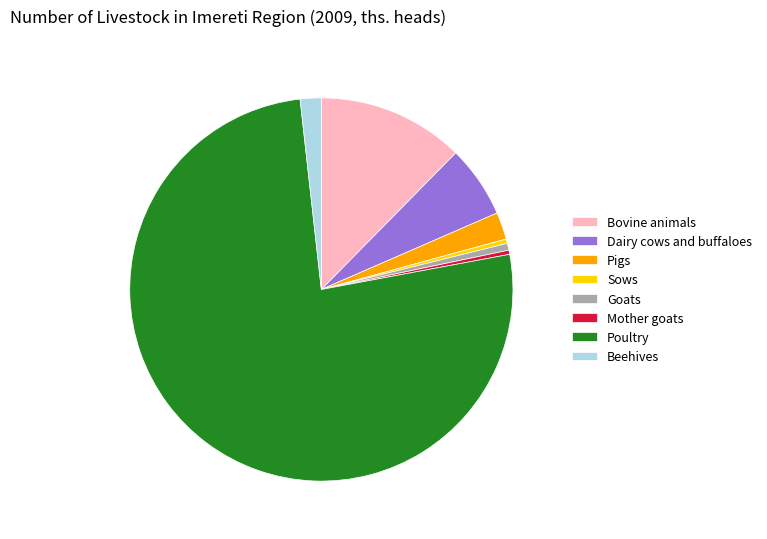

Does any single category account for the majority?

Yes